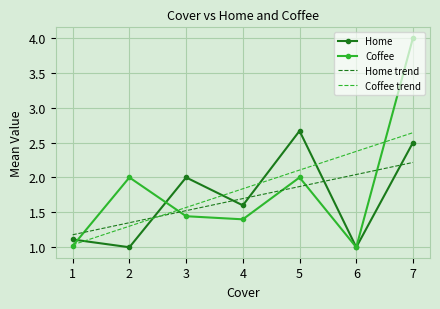

Between 1 and 3, which series saw the biggest shift?

Home